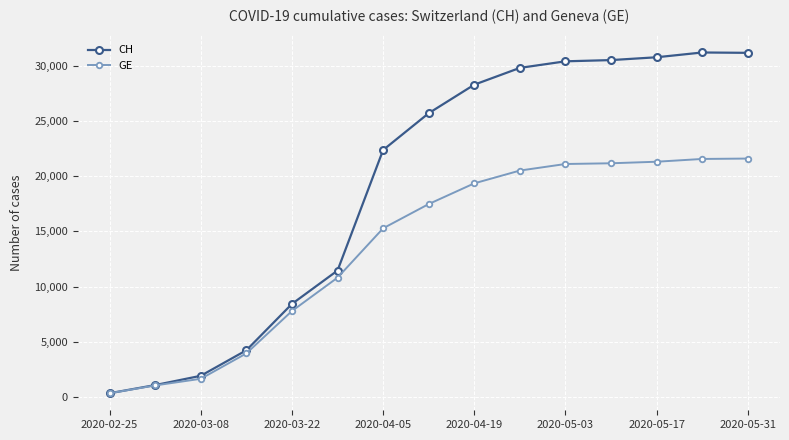

What is the difference between the maximum and minimum values in the CH series?

30803